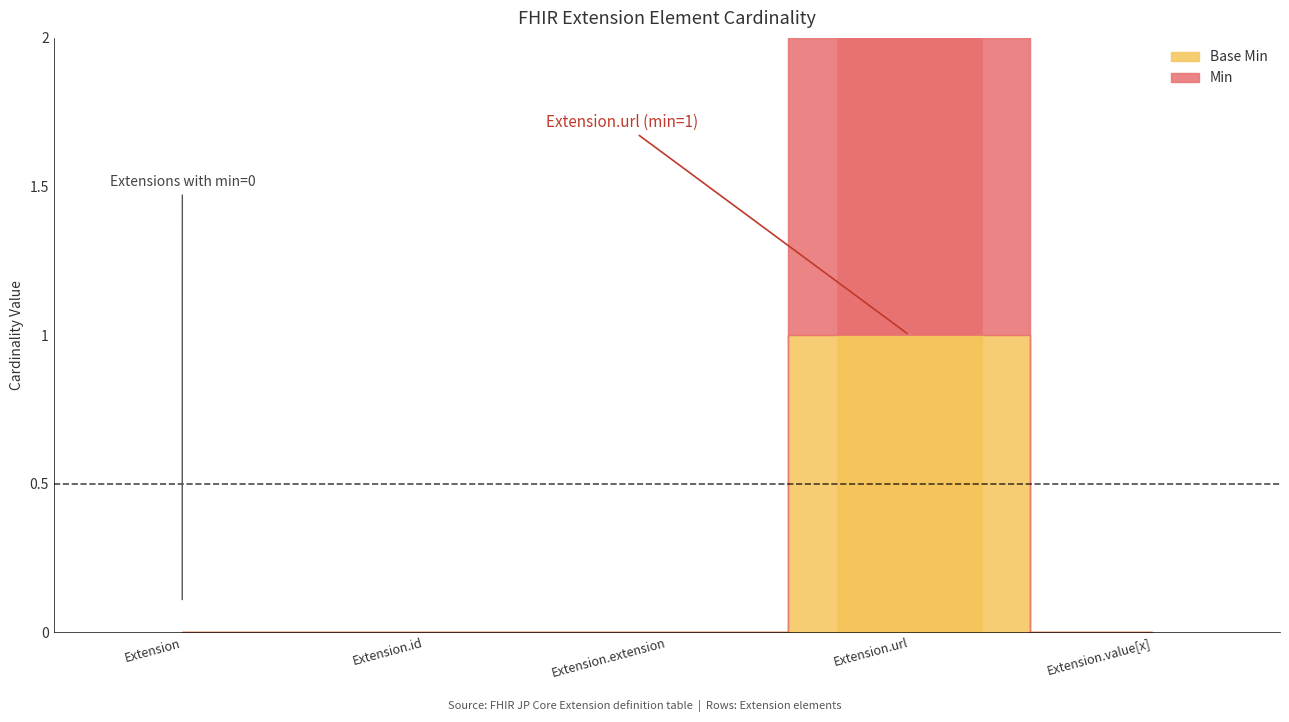

Which series changed the most between Extension and Extension.id?

Min